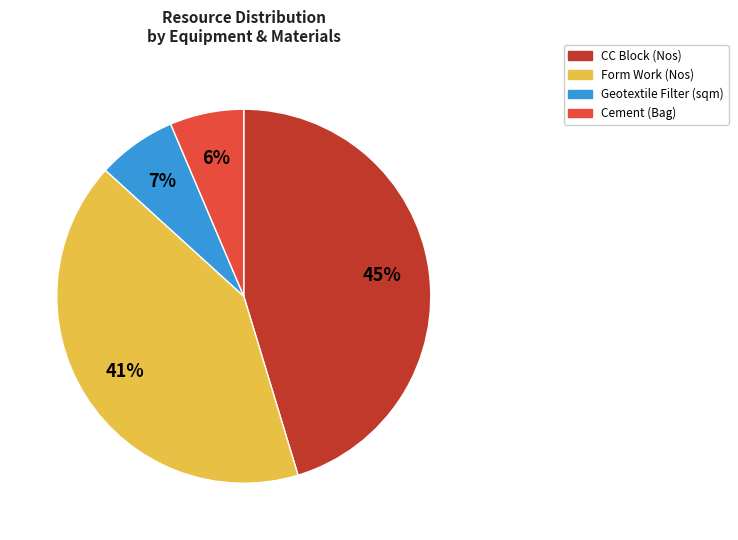

Is there any slice that represents more than half of the pie?

No